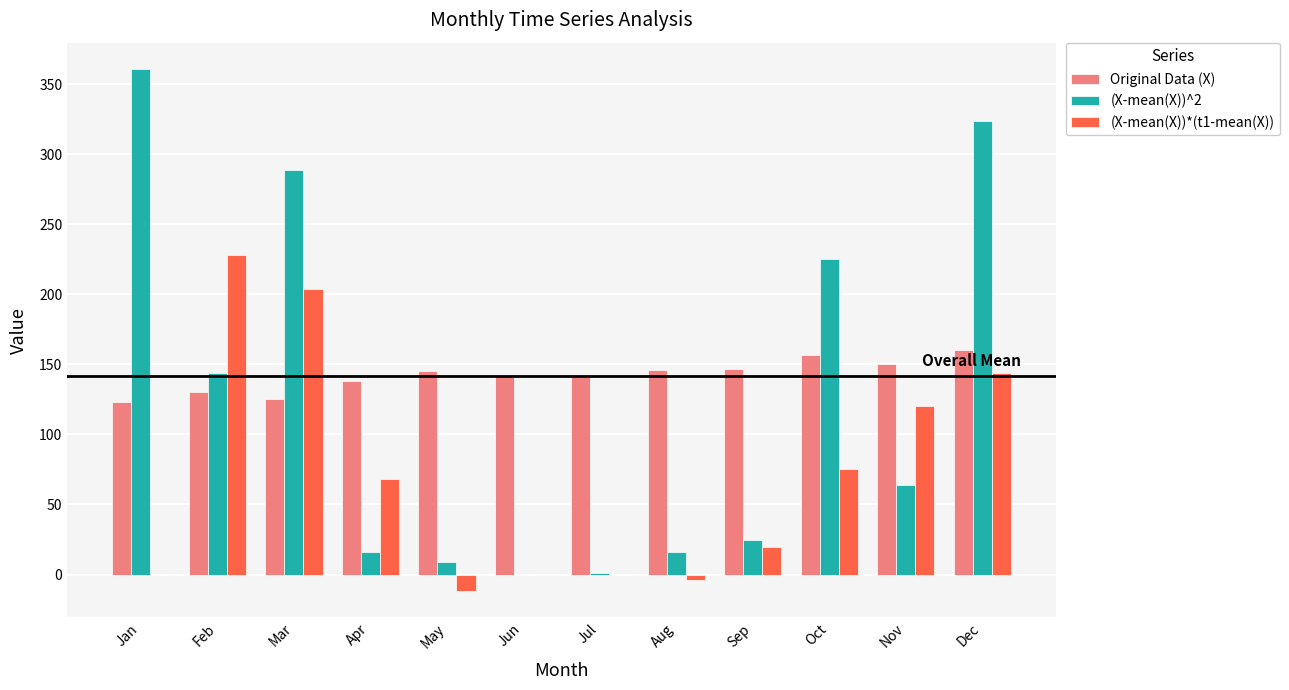

What is the difference between the Original Data (X) values at Oct and Dec?

3